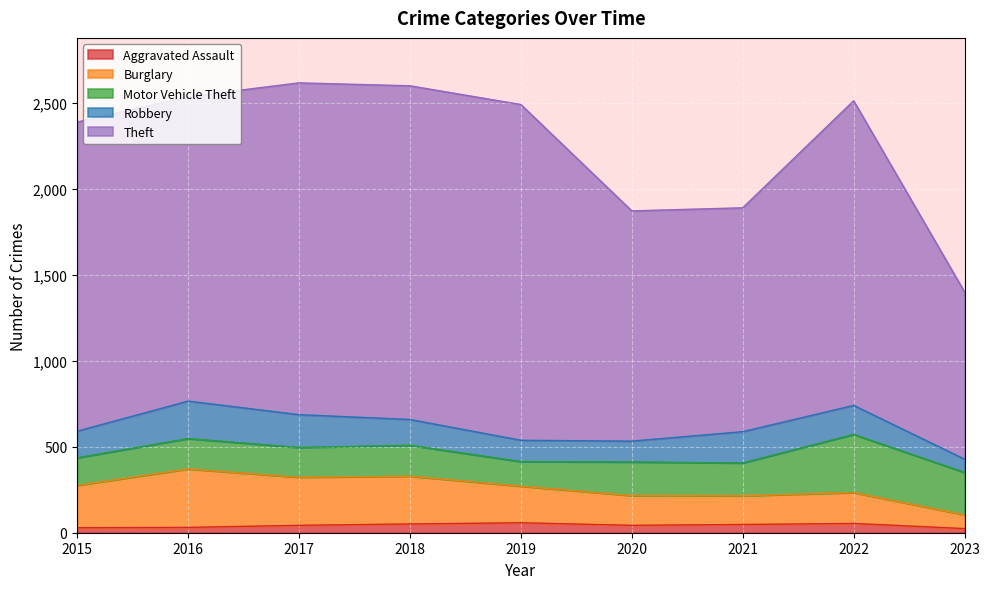

What are all the series names shown in the legend?

Aggravated Assault, Burglary, Motor Vehicle Theft, Robbery, Theft